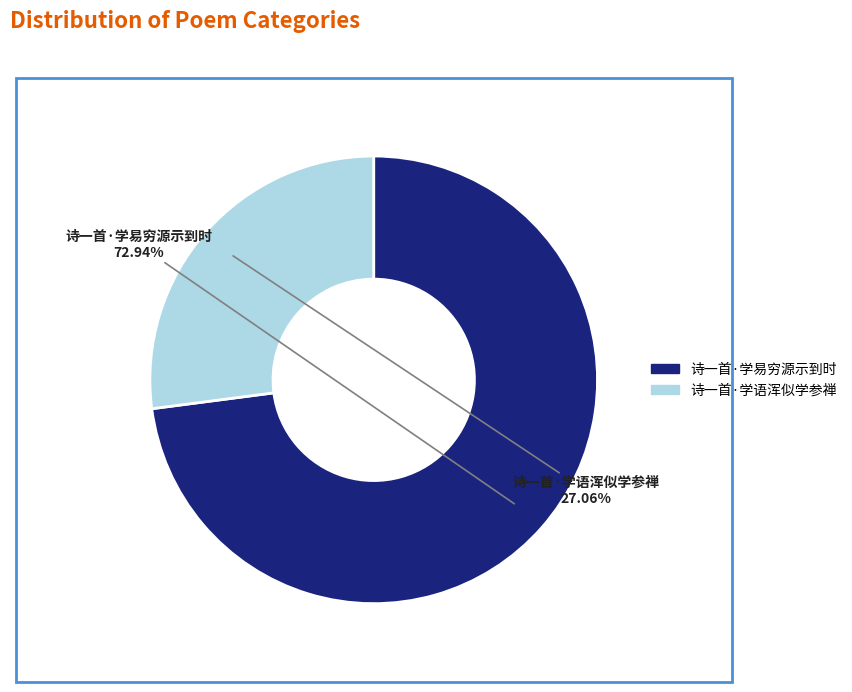

What is the total percentage of 诗一首·学语浑似学参禅 and 诗一首·学易穷源示到时?

100.0%